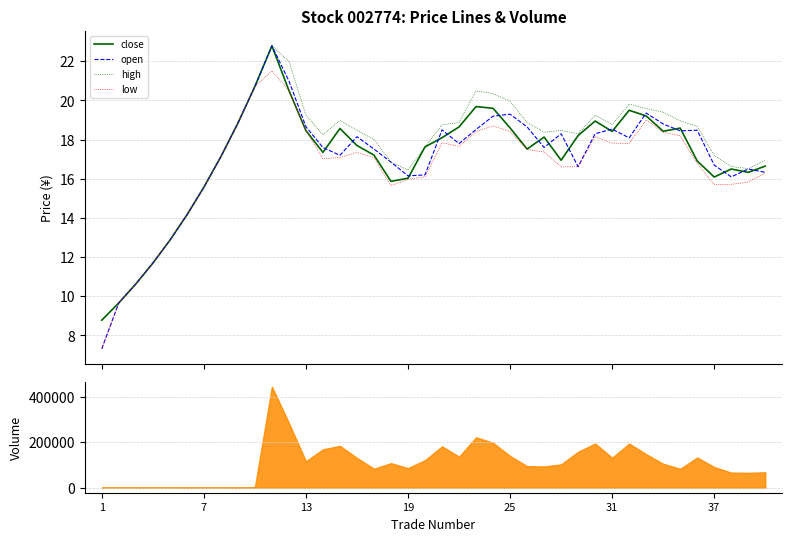

What is the highest value of the close series?

22.8